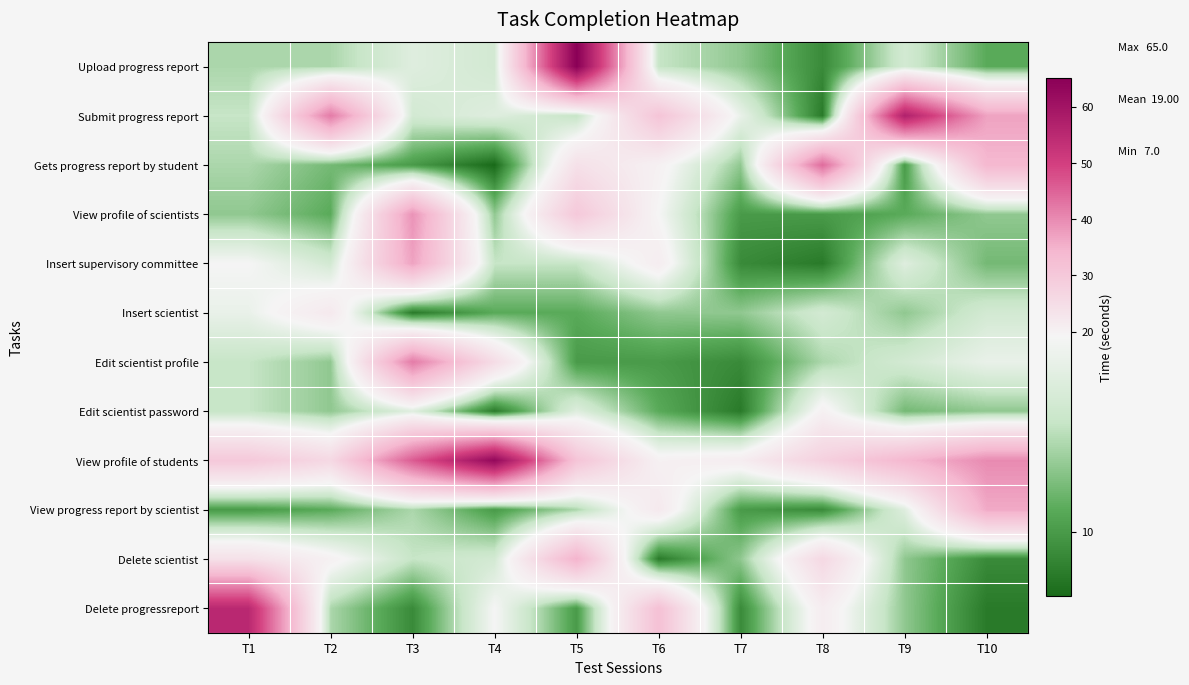

What is the spread (max minus min) of values at T3?

38